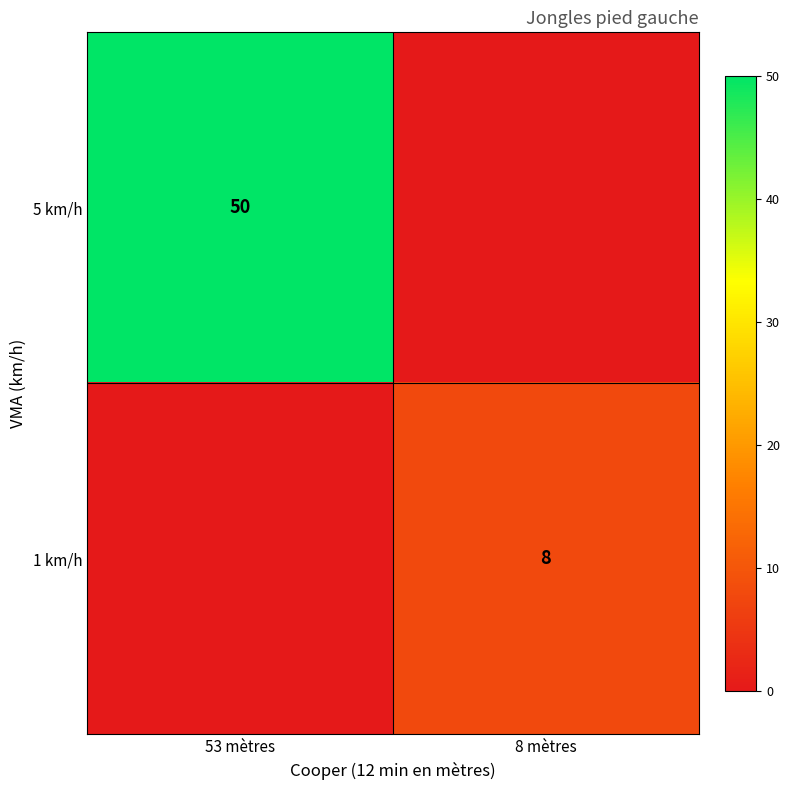

True or false: 1 km/h has a value of 3 at 8 mètres.

False